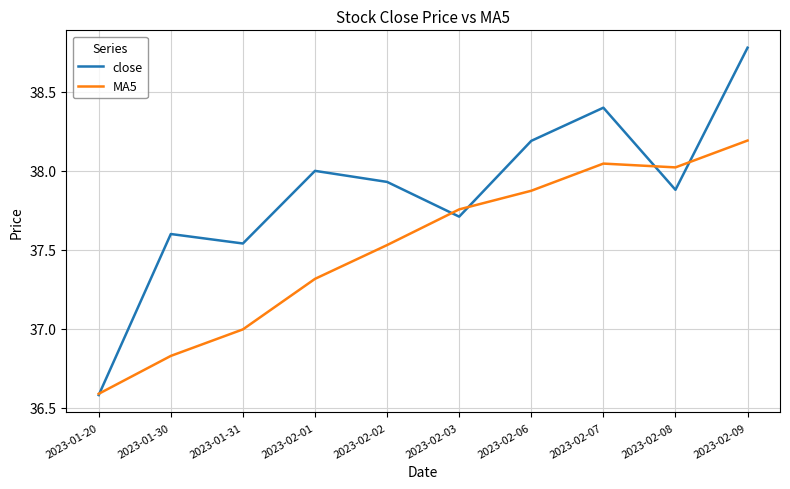

The value of close at 2023-01-30 is 65.3. True or false?

False